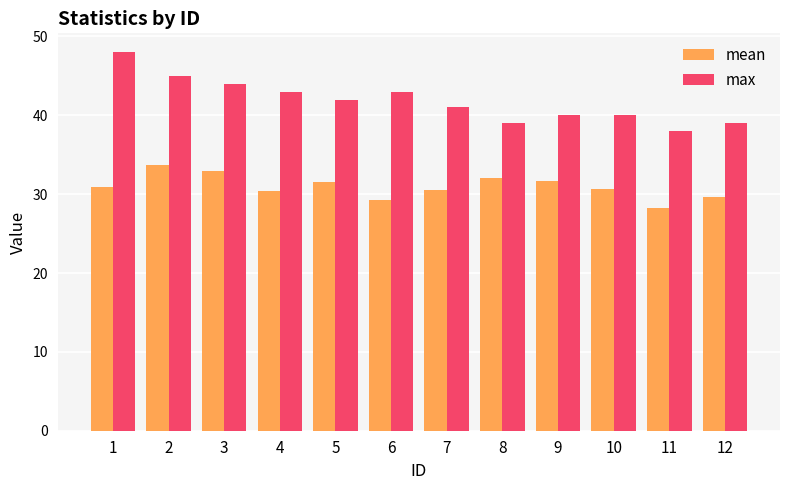

How many bars are there in total?

24